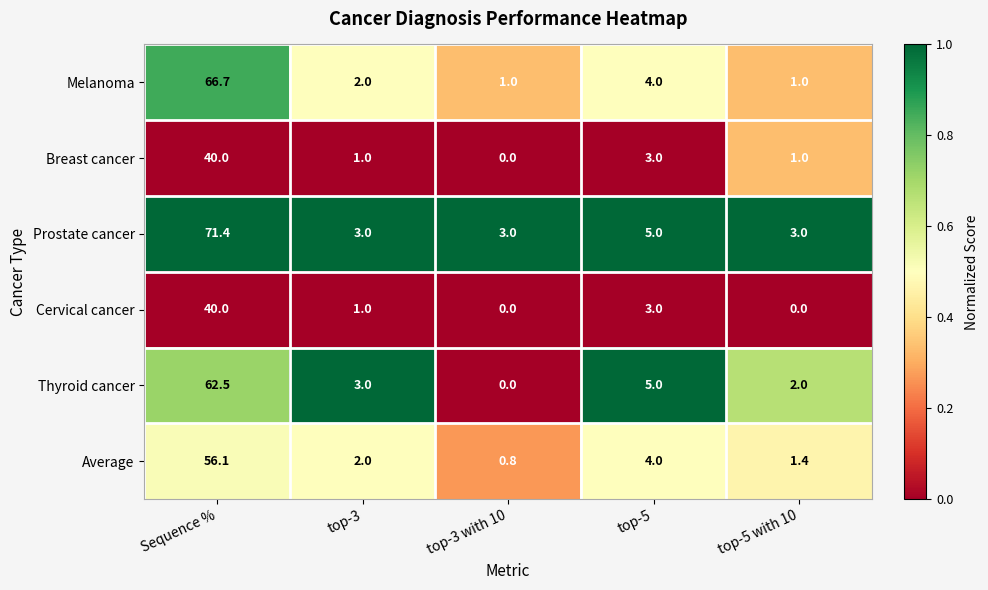

At which category does the chart reach its peak across all series?

Sequence %